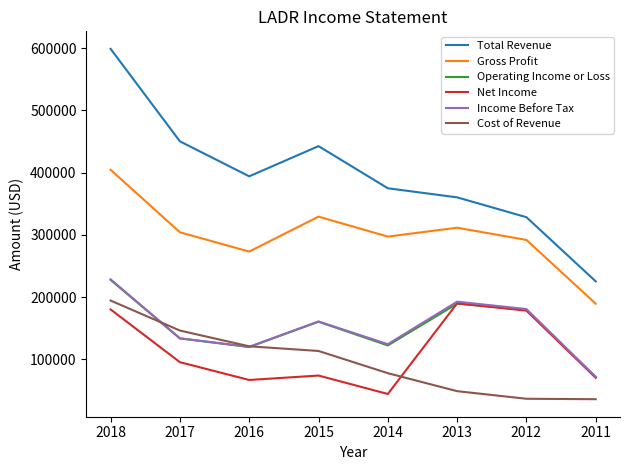

How many intersections are there between Operating Income or Loss and Cost of Revenue?

2